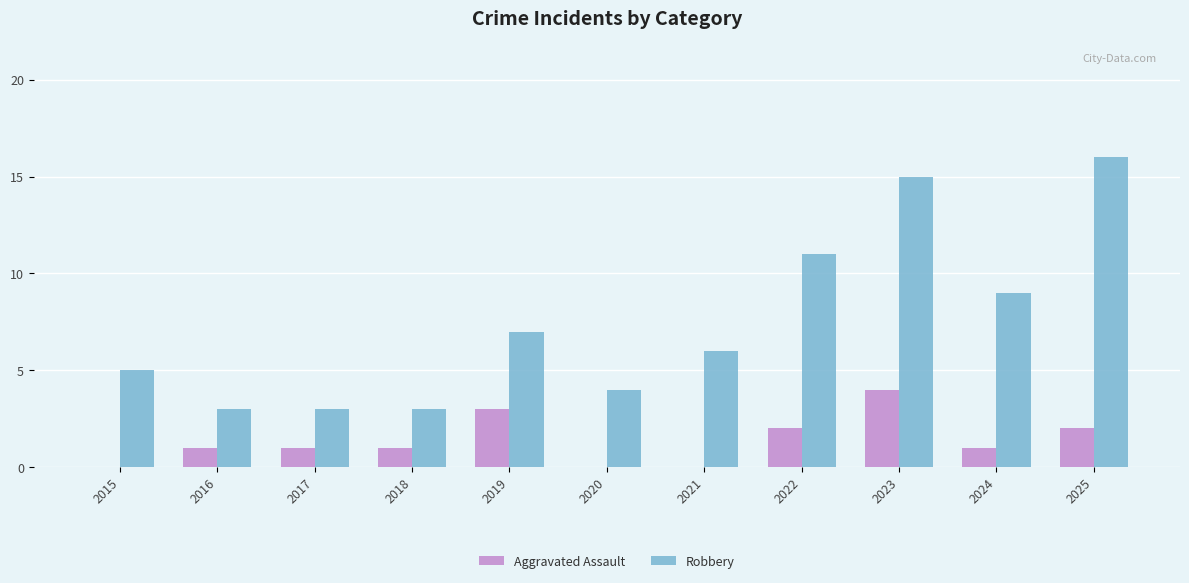

Reading left to right, what are all the values shown in this chart?

Aggravated Assault: 2015=0	2016=1	2017=1	2018=1	2019=3	2020=0	2021=0	2022=2	2023=4	2024=1	2025=2
Robbery: 2015=5	2016=3	2017=3	2018=3	2019=7	2020=4	2021=6	2022=11	2023=15	2024=9	2025=16